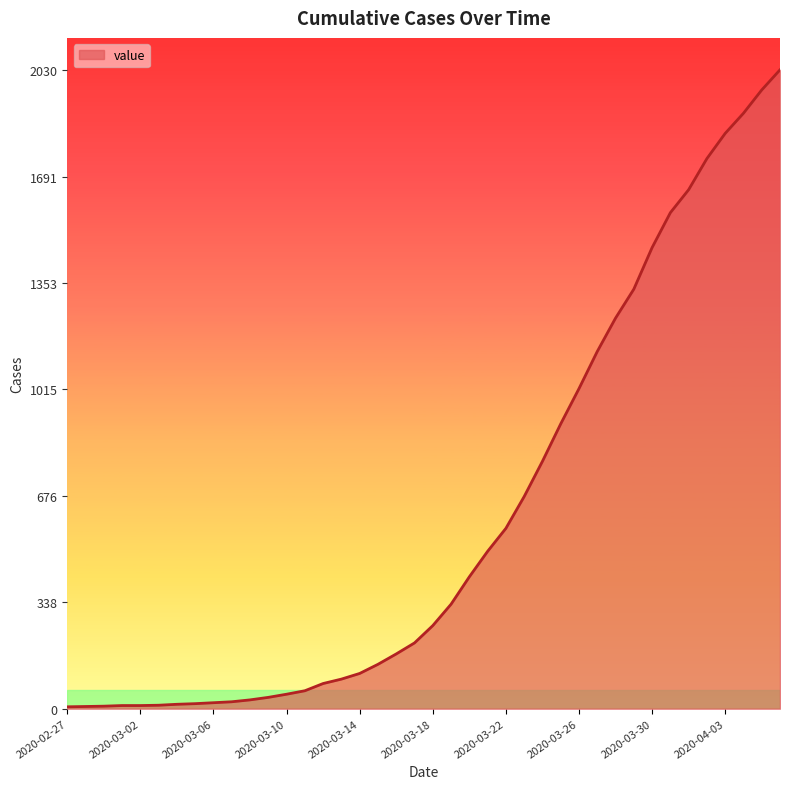

What is the greatest value displayed?

2030